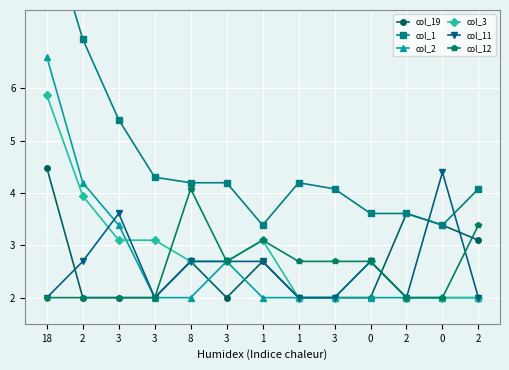

Read the col_12 value at 3.

2.0